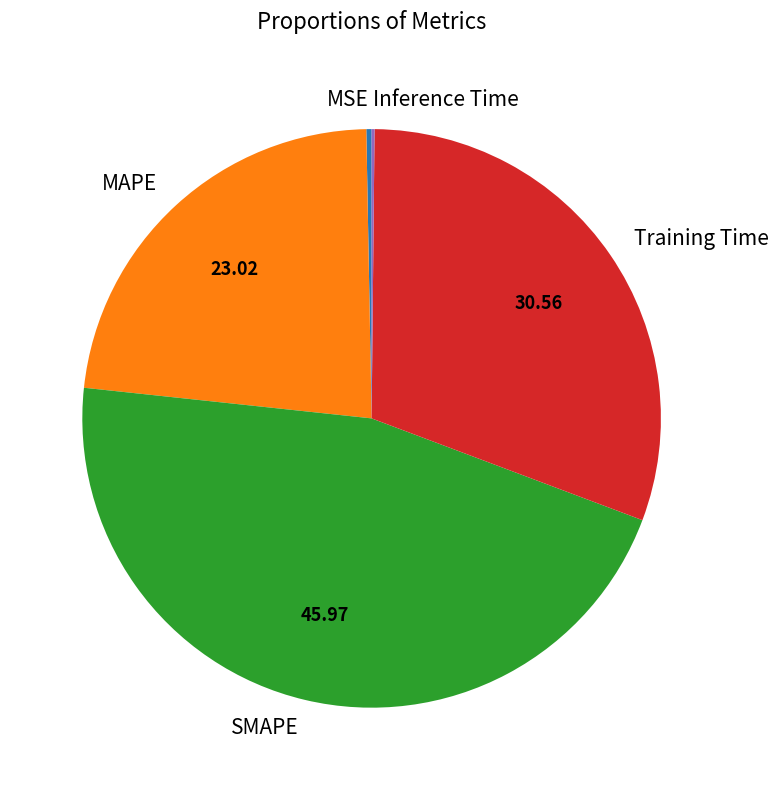

Which slice is the largest?

SMAPE